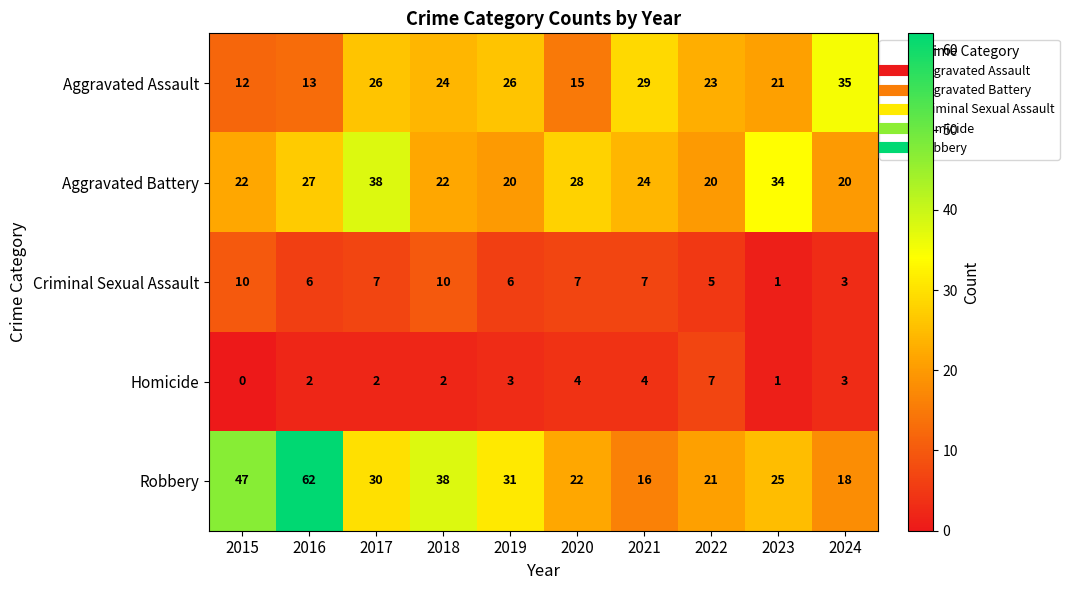

Count the Criminal Sexual Assault values in the range 5 to 7.

6